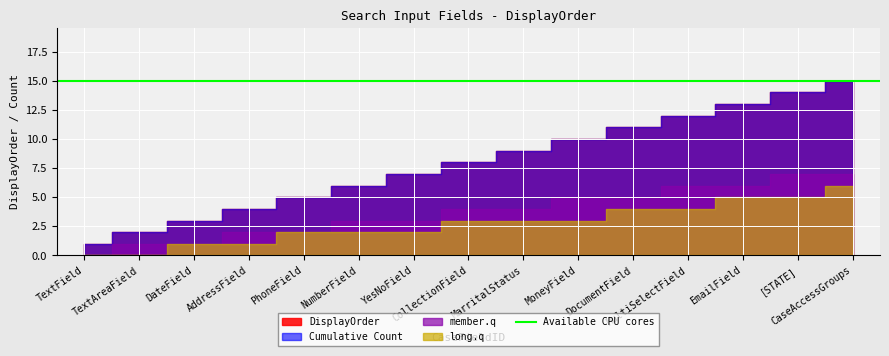

What is the value of the Cumulative Count point at the 14th from the left?

14